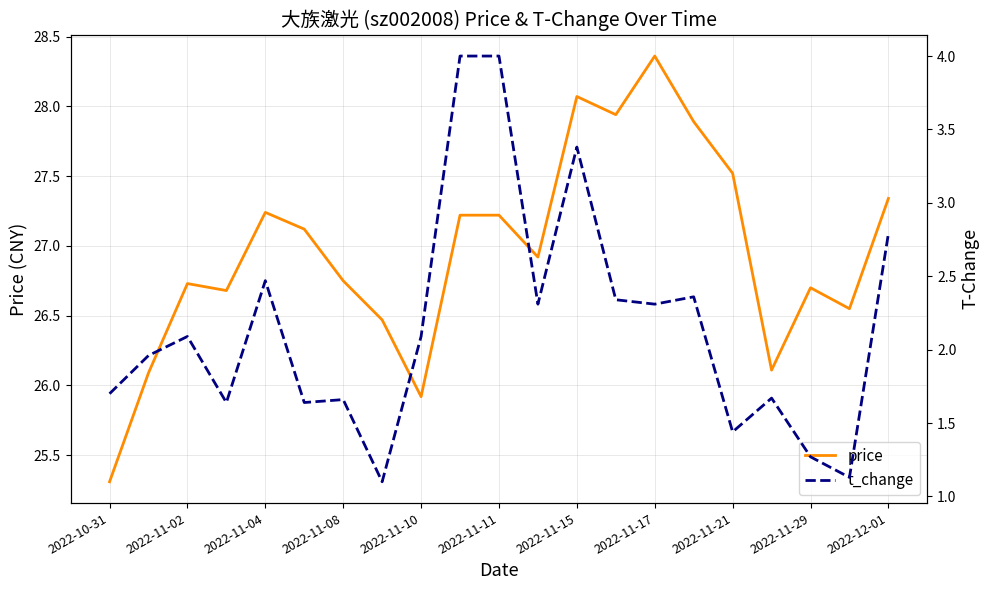

Which category has the highest value in the price series?

2022-11-17